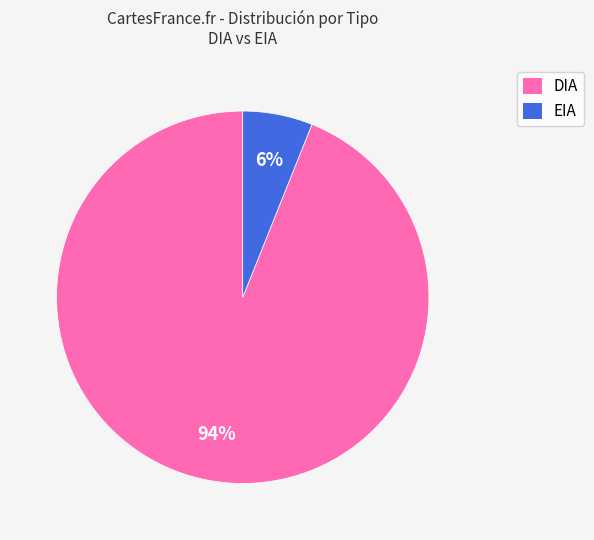

Which has a higher value, DIA or EIA?

DIA